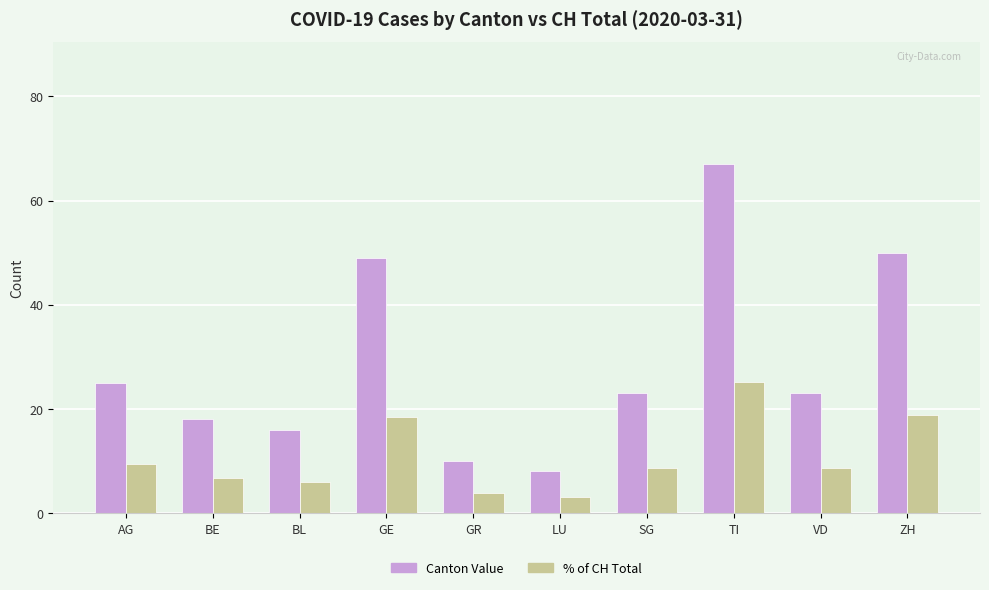

At how many categories does at least one series exceed 31?

3